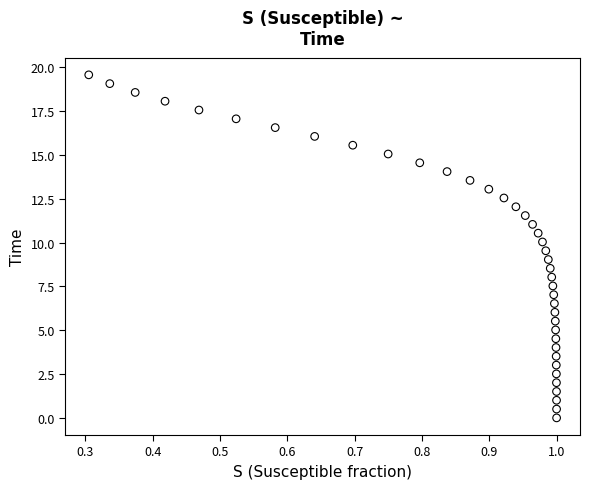

What is the range of Y values (max minus min)?

19.6